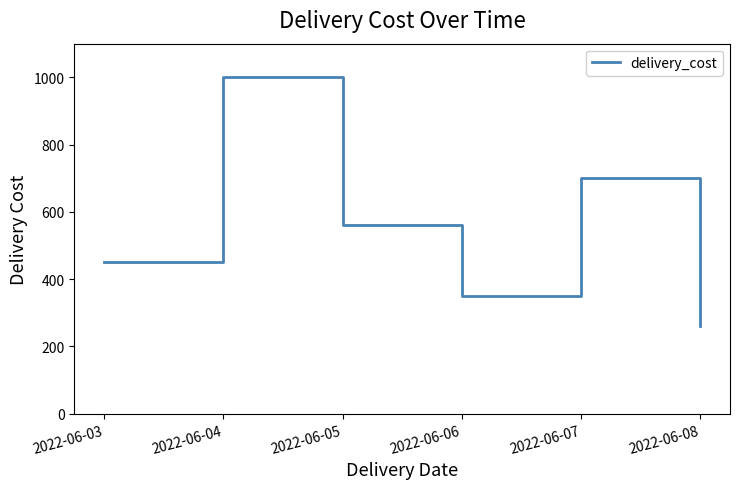

Reading left to right, transcribe all the data shown in this chart.

450	1000	560	350	700	260